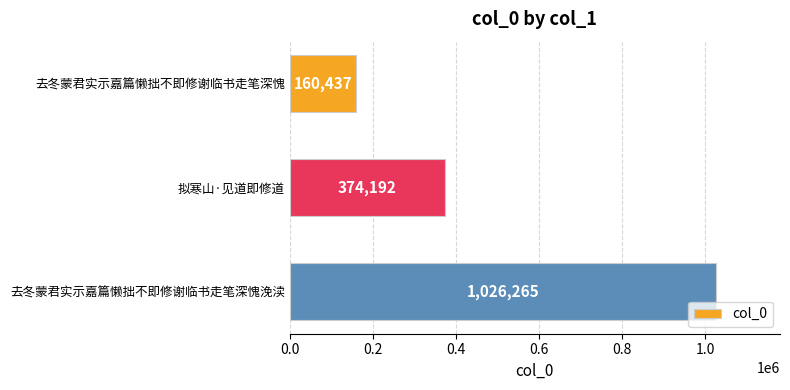

What is the value of the 1st bar from the top?

160437